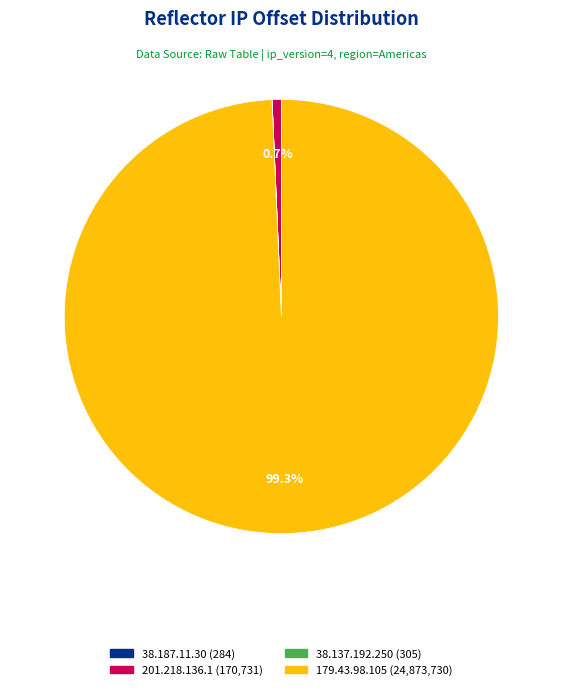

How much of the chart is everything except 201.218.136.1?

99.3%